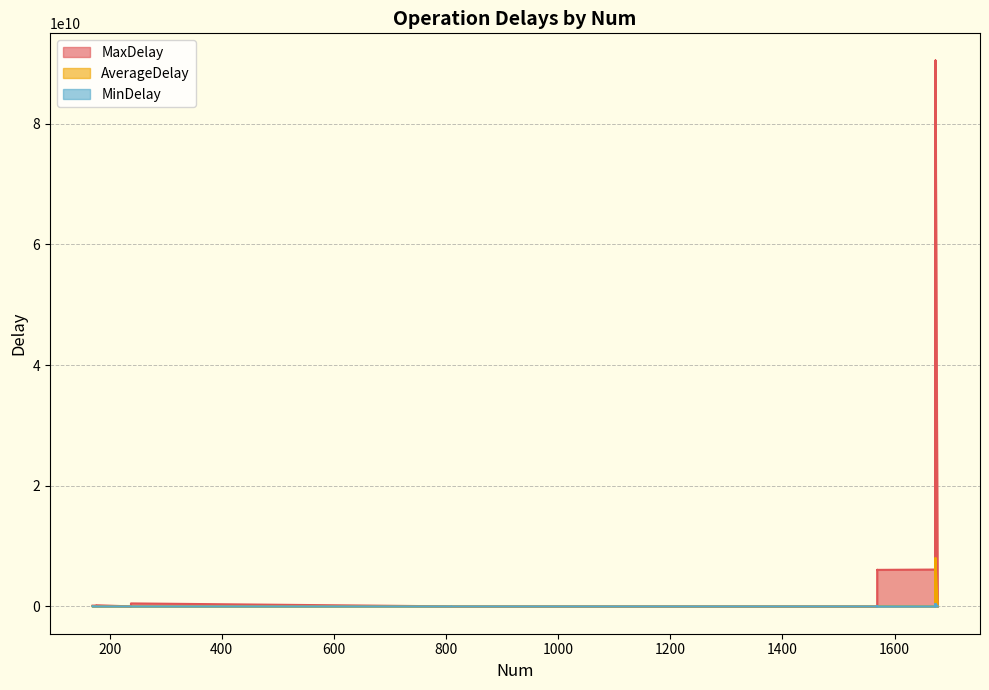

Between 1677 and 1569, which series saw the biggest shift?

MaxDelay